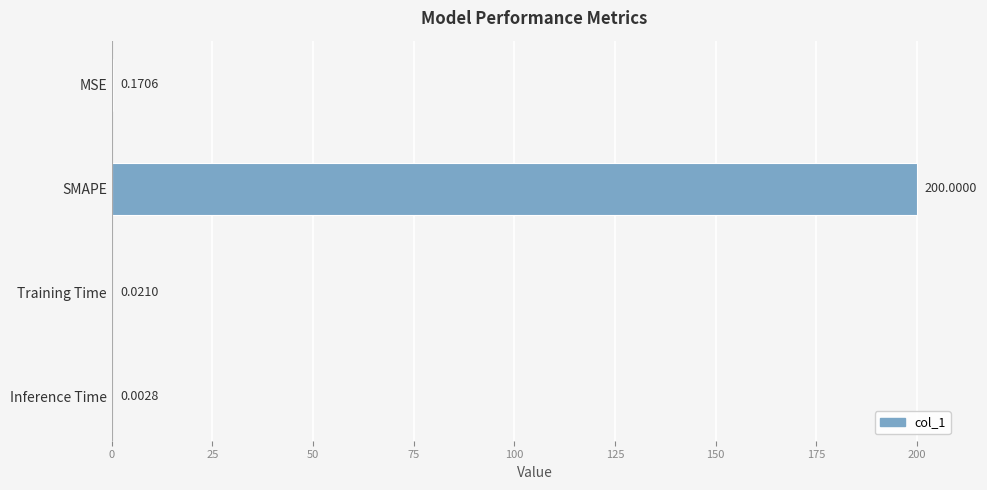

At which category does the chart reach its peak across all series?

SMAPE